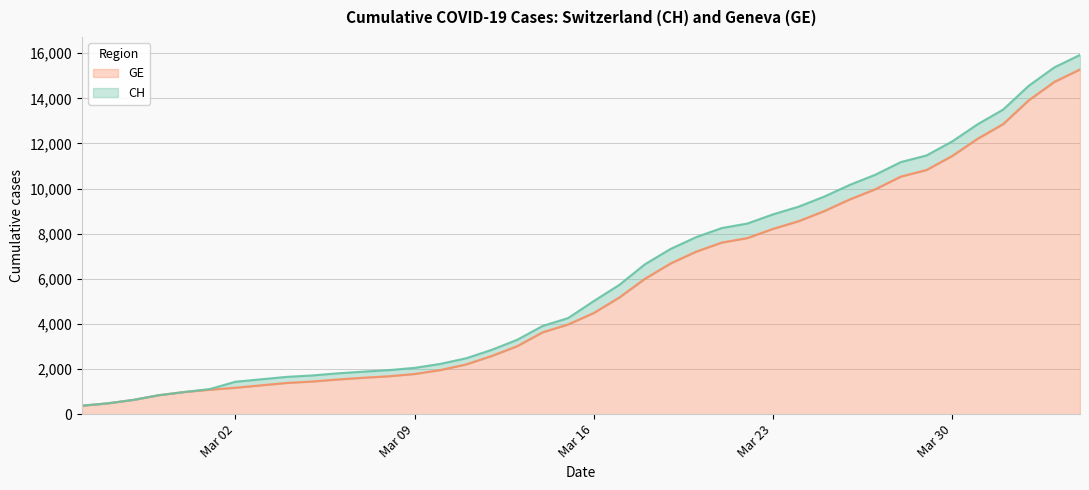

True or false: GE and CH cross at least once.

False